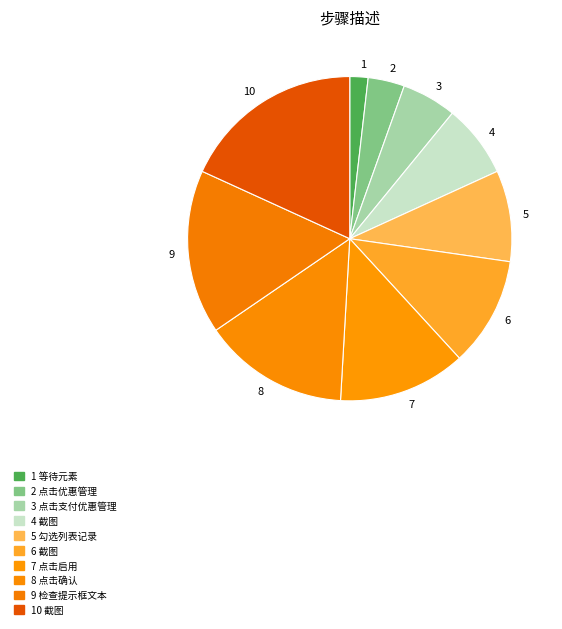

Between 10 and 9, which is larger?

10